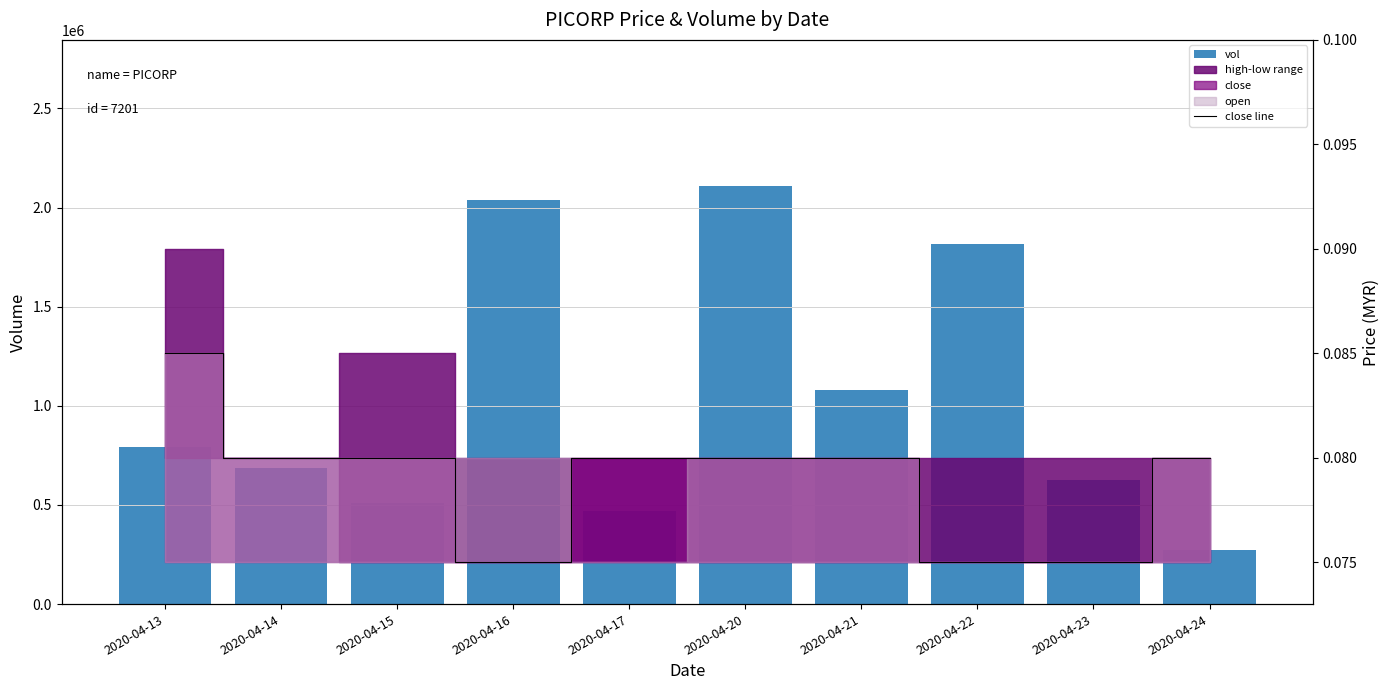

Which category has the highest value in the close line series?

2020-04-13